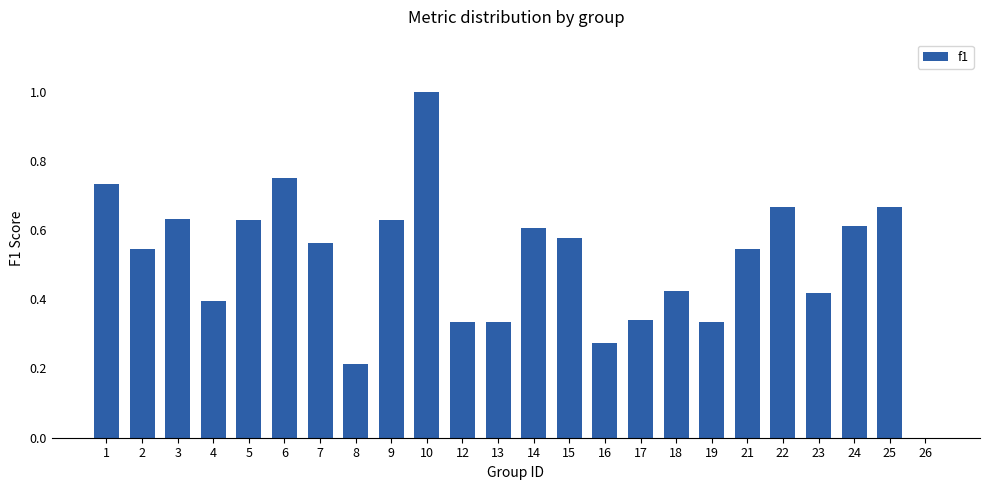

Are the bars horizontal?

No